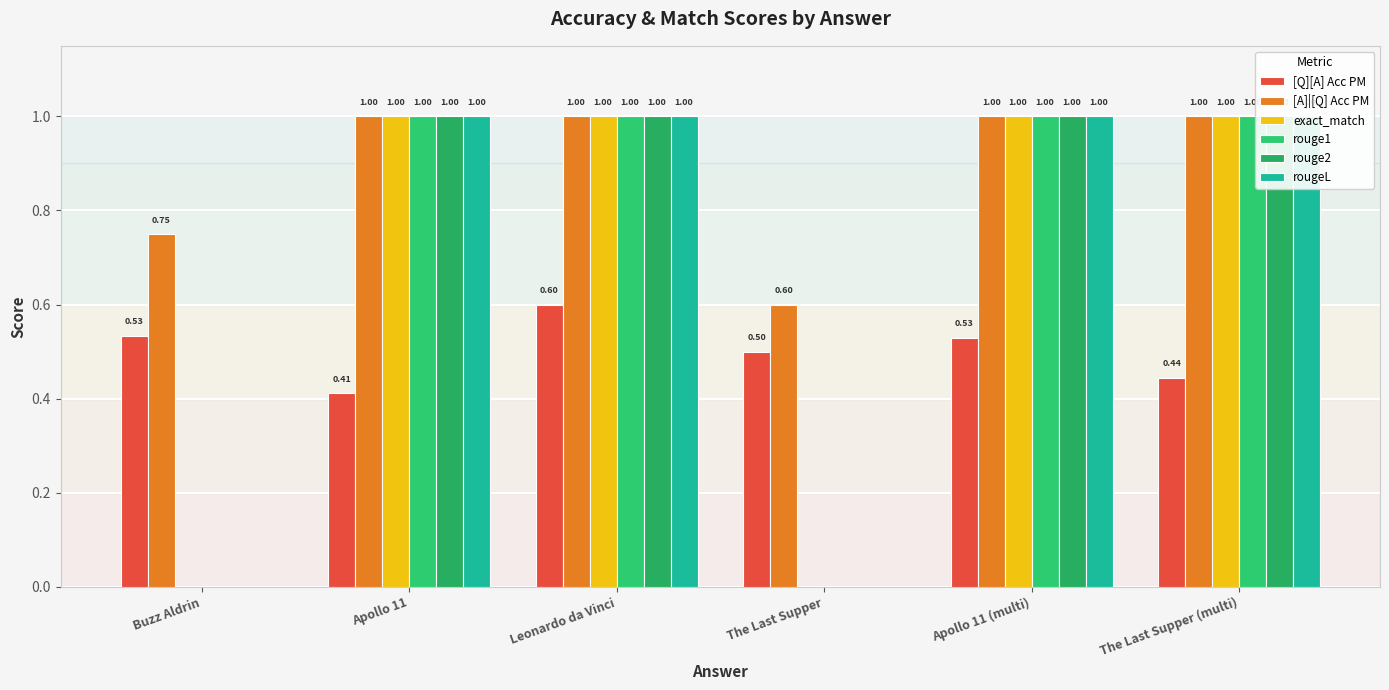

What is the label of the 3rd bar from the right?

The Last Supper